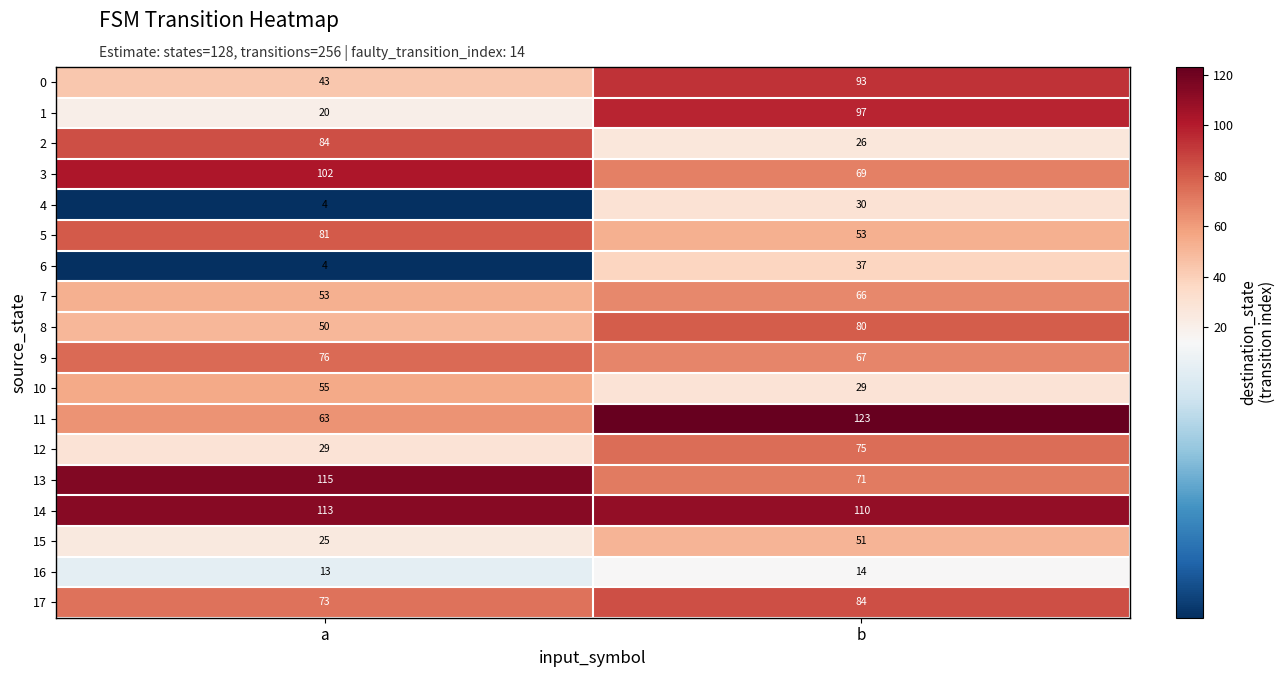

The value of 6 at b is 37. True or false?

True